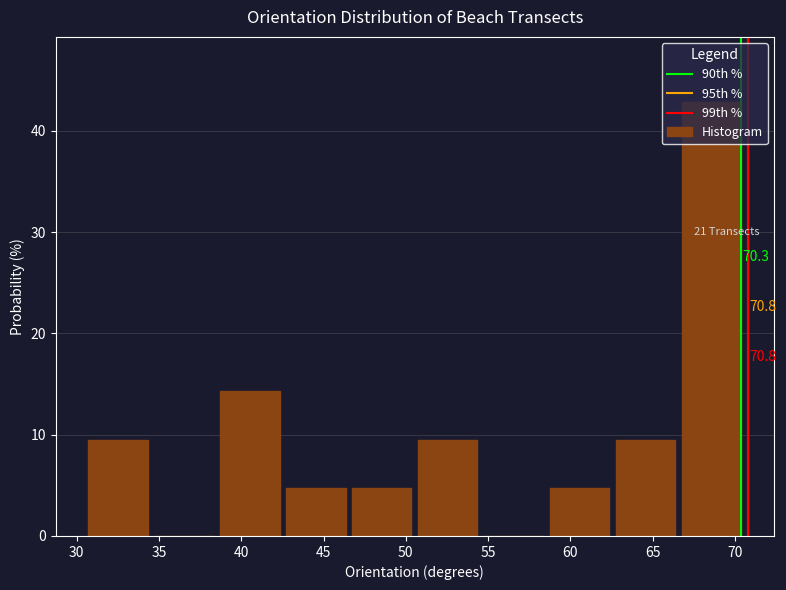

Which range on the x-axis has the tallest bar?

67.0 to 71.0